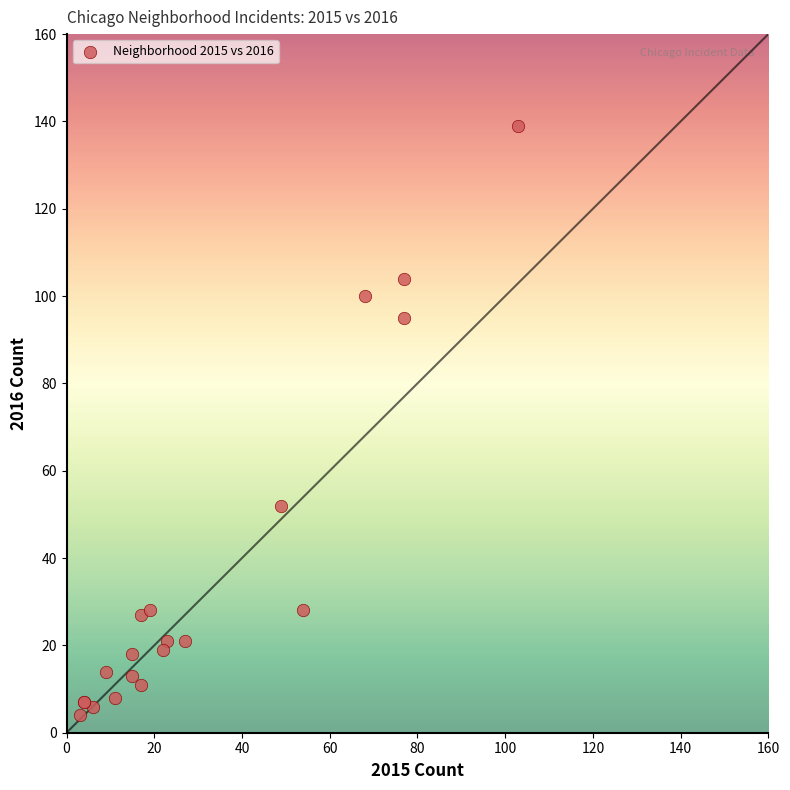

What Y value in the scatter plot is closest to 71?

52